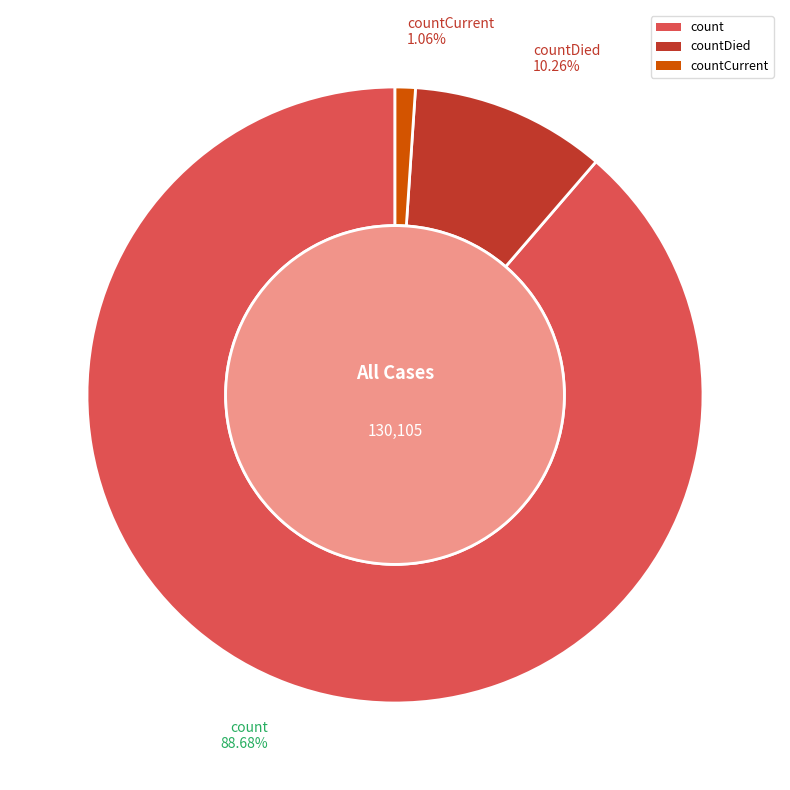

Is it true that countDied is 10% of the pie?

True